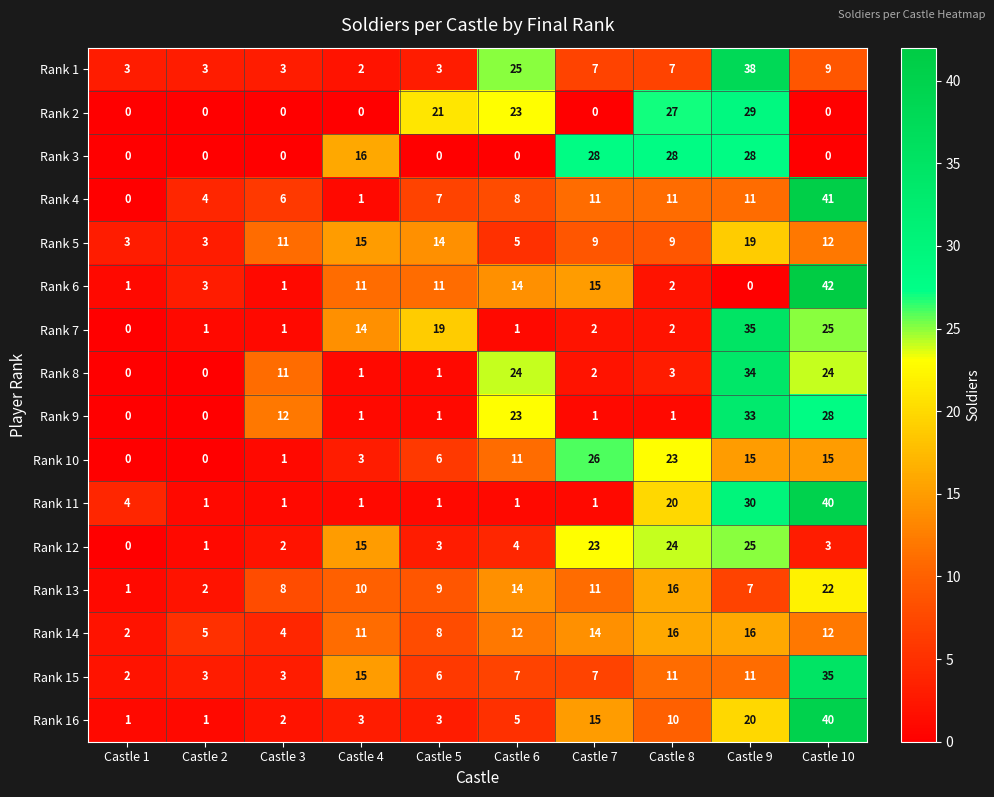

What is the highest value of the Rank 11 series?

40